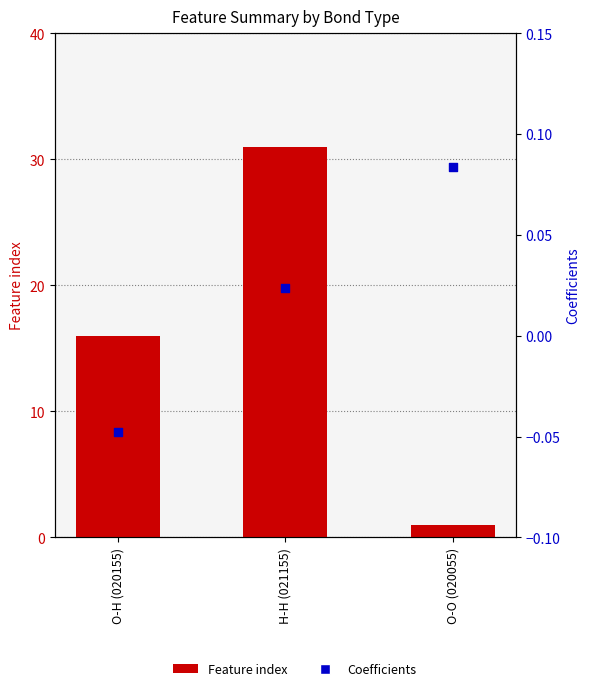

What is the total value across all series at O-H (020155)?

16.0